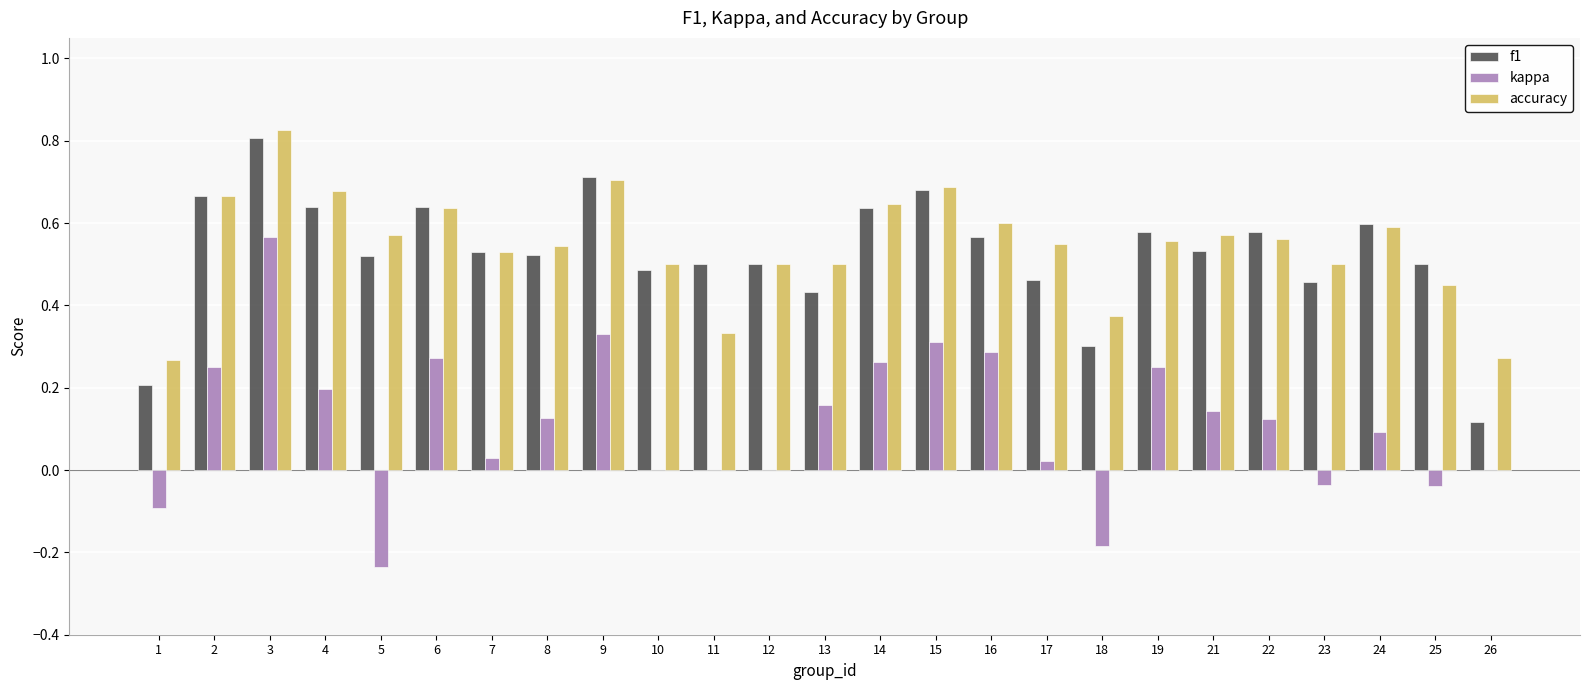

At which category is the sum across all series the highest?

3